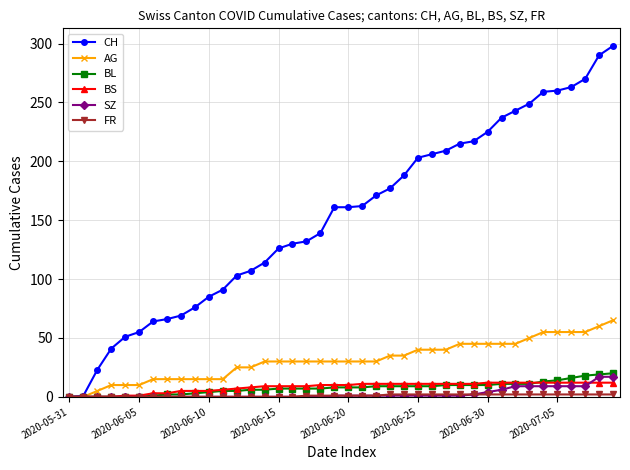

Which series has the largest range (max minus min)?

CH